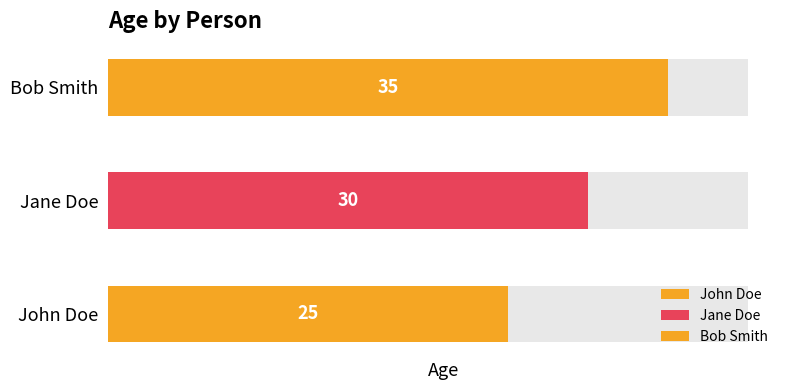

What is the value of the 3rd bar from the left?

35